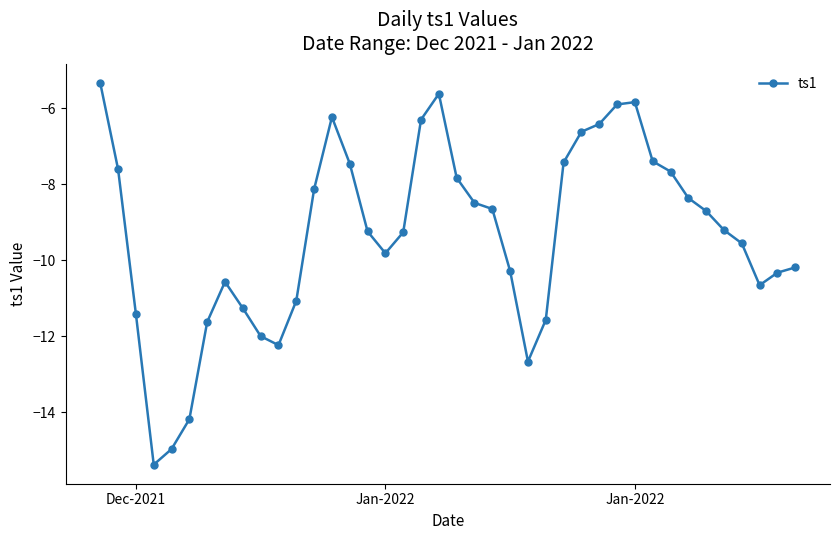

What is the sum of all values?

-373.3